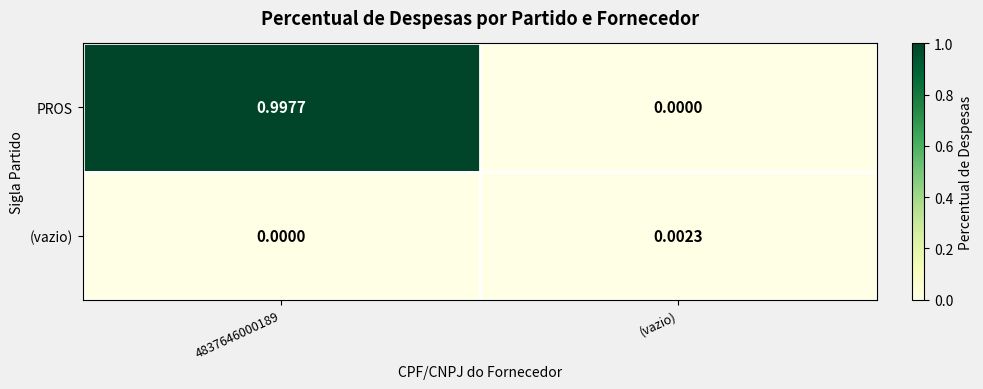

Where is PROS nearest to the value 0?

(vazio)